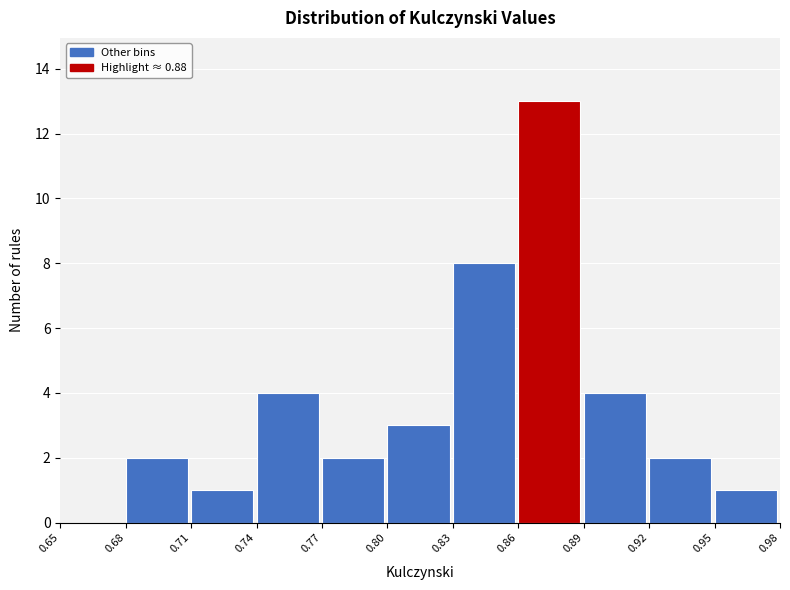

Reading left to right, list every bar in this chart as the range it spans on the x-axis followed by its height. The values are not printed on the chart, so give them approximately, as read against the axis.

0.65 to 0.68: 0
0.68 to 0.71: 2
0.71 to 0.74: 1
0.74 to 0.77: 4
0.77 to 0.80: 2
0.80 to 0.83: 3
0.83 to 0.86: 8
0.86 to 0.89: 13
0.89 to 0.92: 4
0.92 to 0.95: 2
0.95 to 0.98: 1